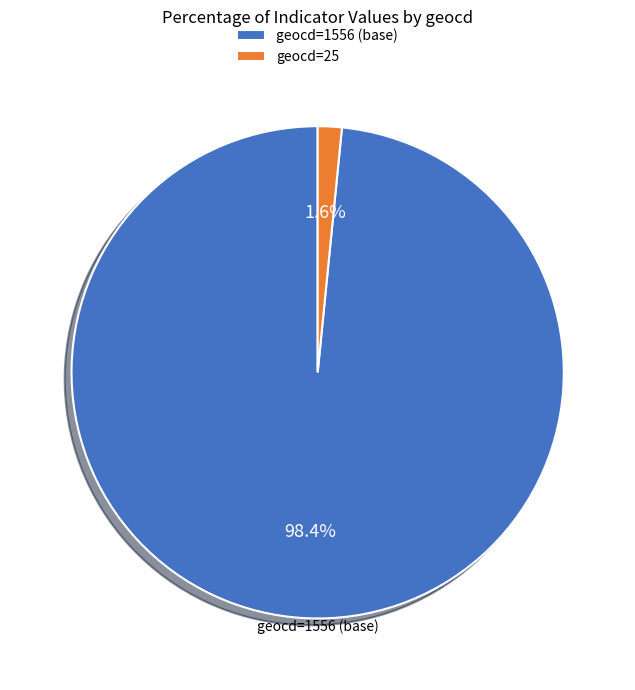

How many slices are in this pie chart?

2